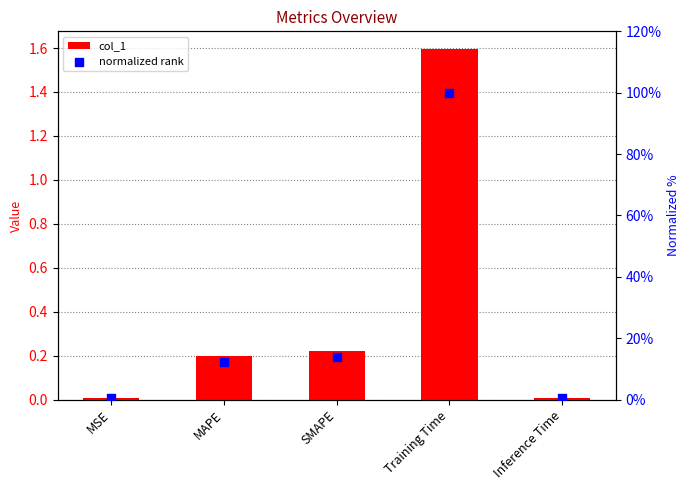

At which category is the sum across all series the highest?

Training Time